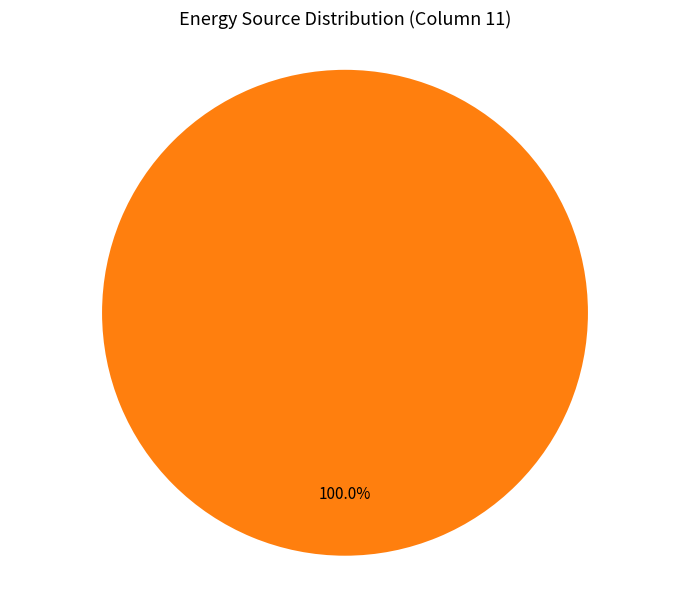

Is there any slice that represents more than half of the pie?

Yes